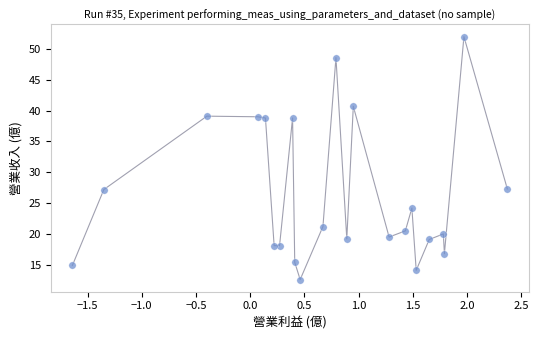

What is the range of Y values (max minus min)?

39.4